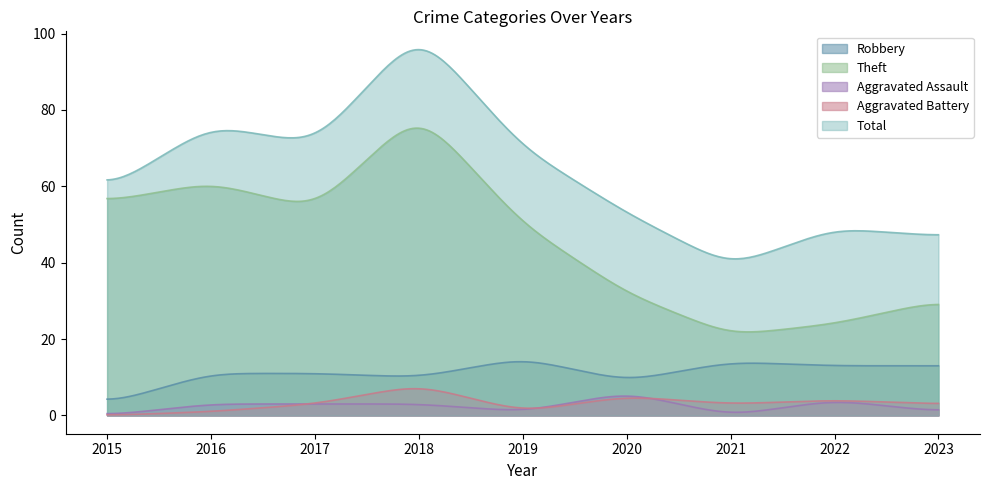

Which series has the largest range (max minus min)?

Total